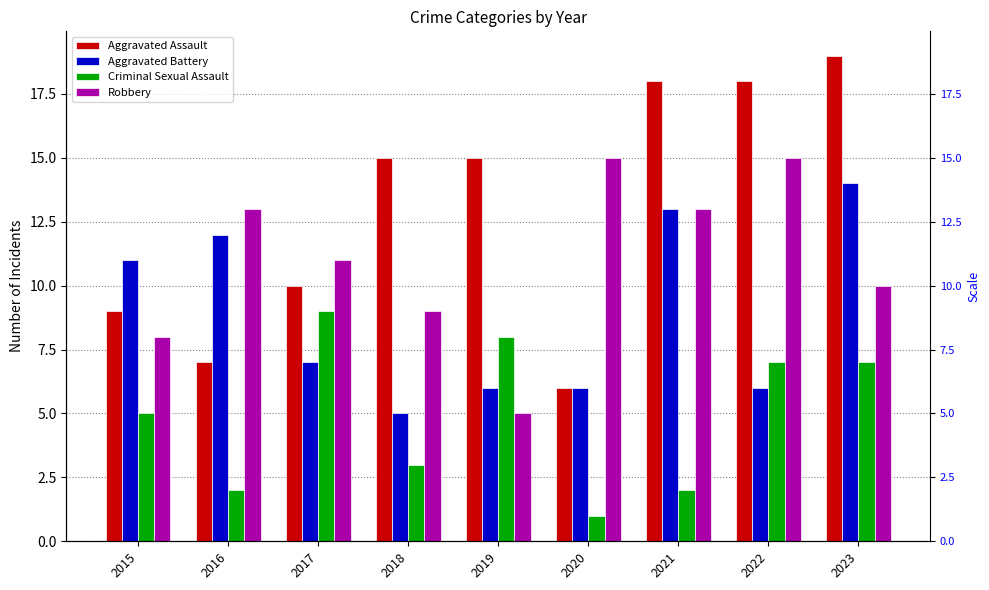

Between 2021 and 2016, which is larger?

2021